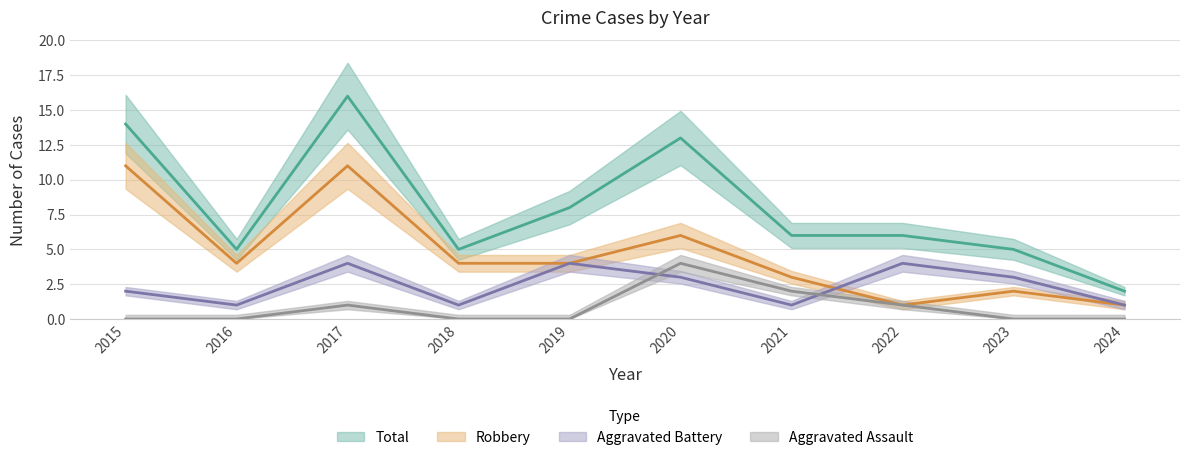

True or false: Robbery has more than 1 interior local peaks.

True